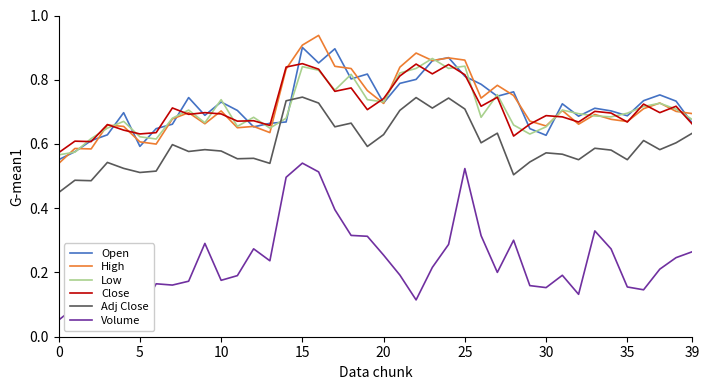

How many lines are shown in the chart?

6